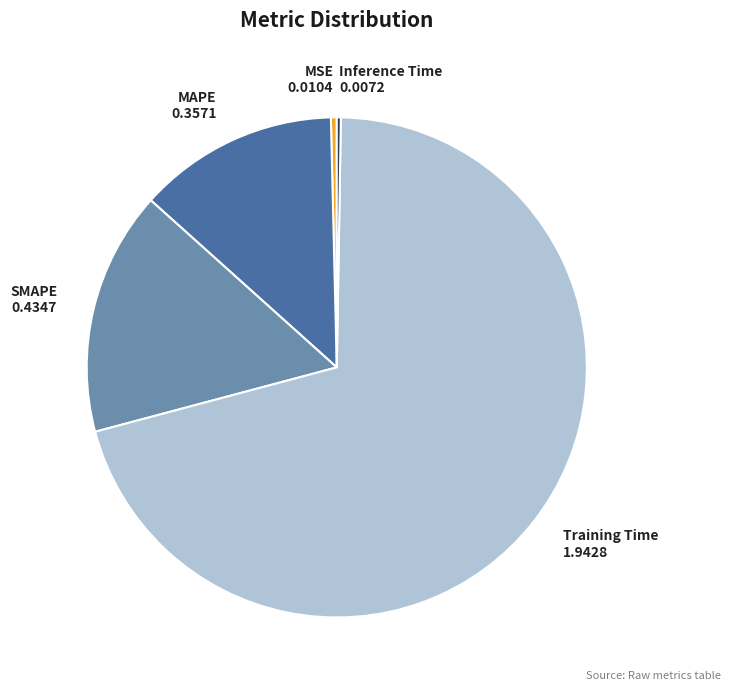

Which slice is the largest?

Training Time